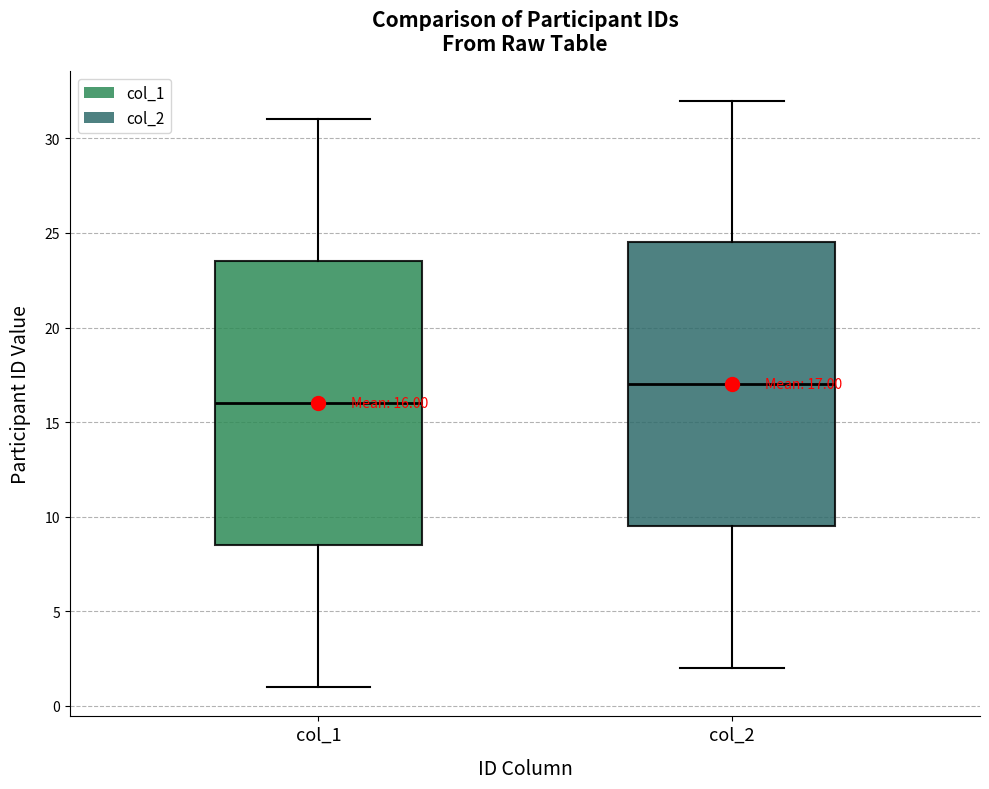

Which box has the highest median line?

col_2